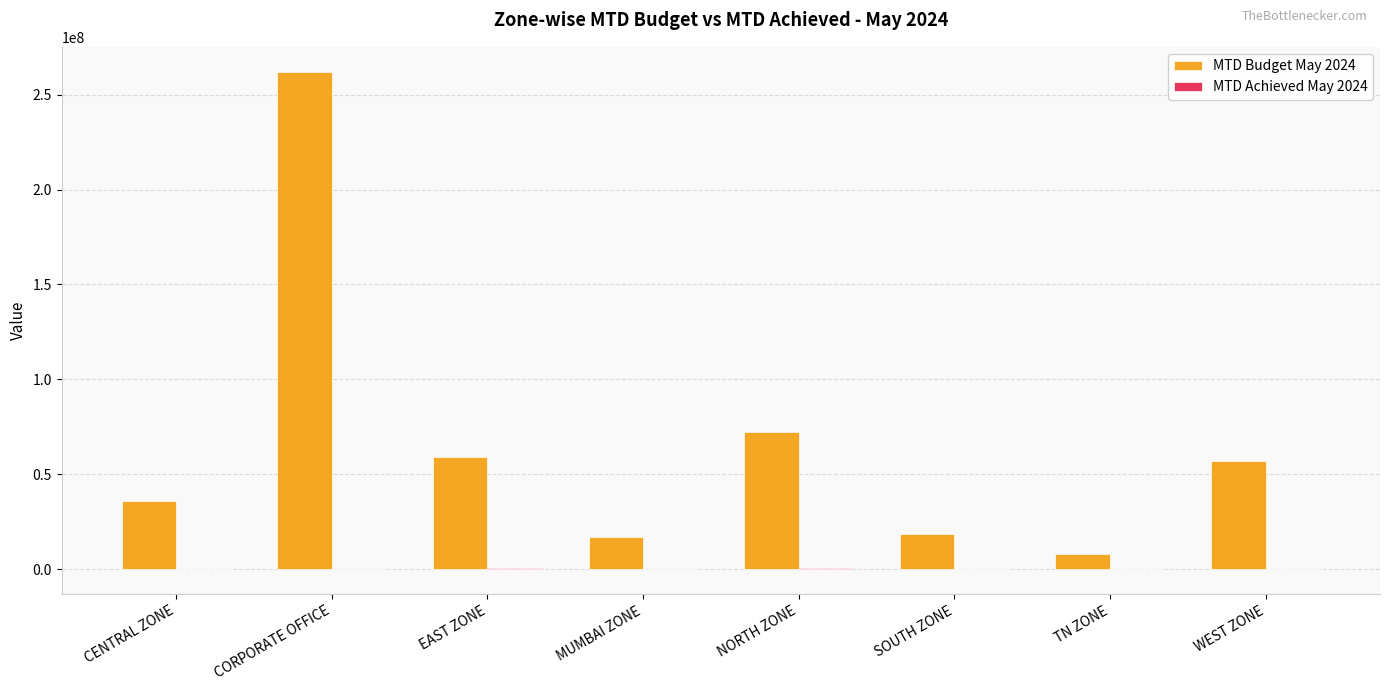

Is it true that MTD Budget May 2024 equals 72252497.0 at NORTH ZONE?

True